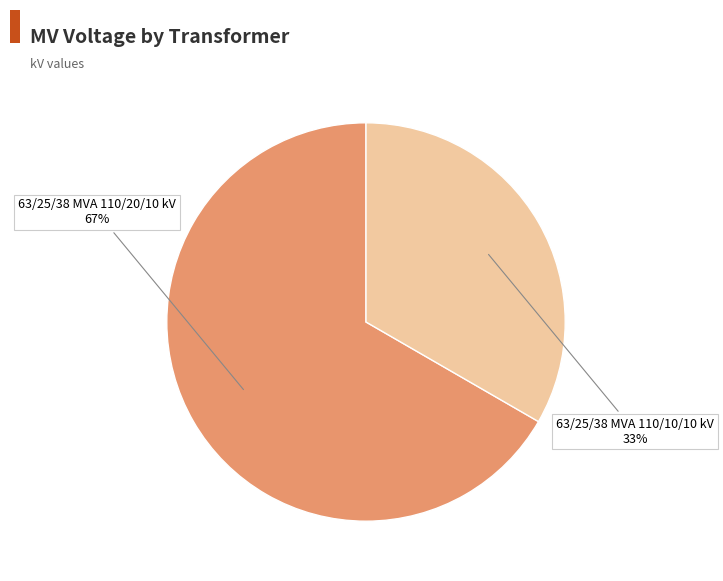

Which has a higher value, 63/25/38 MVA 110/10/10 kV or 63/25/38 MVA 110/20/10 kV?

63/25/38 MVA 110/20/10 kV